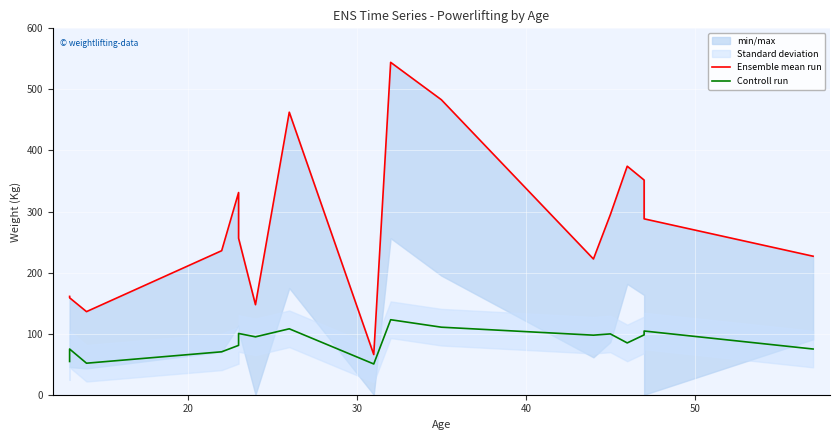

At how many categories does at least one series exceed 174?

12